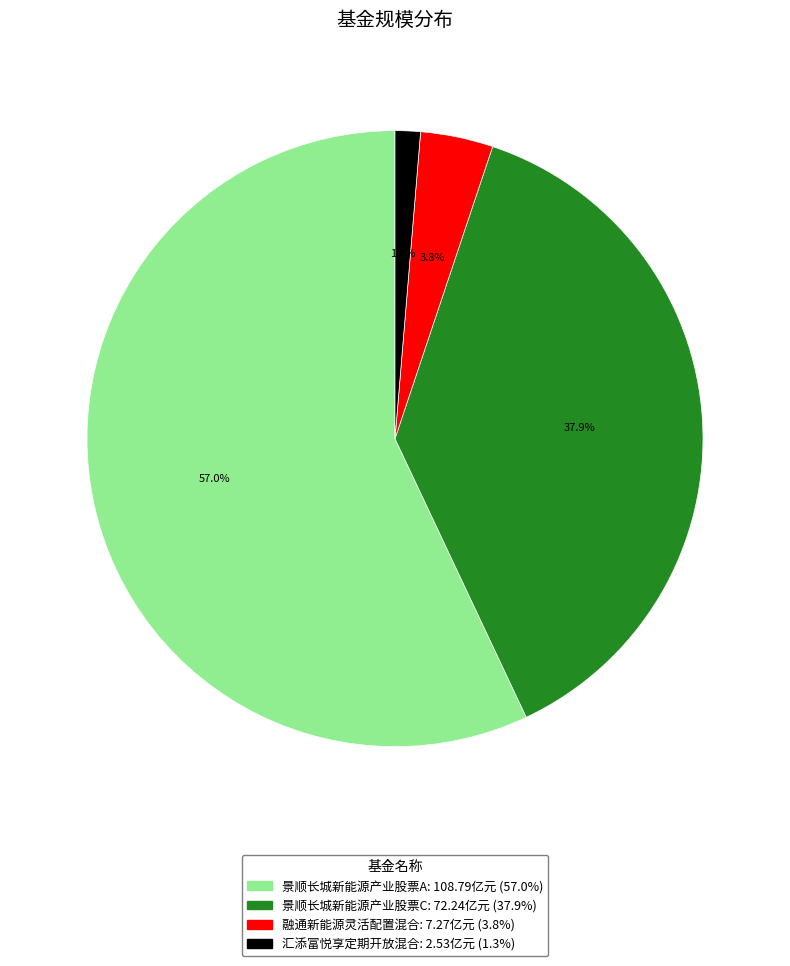

Combined, what portion of the pie is 景顺长城新能源产业股票A and 融通新能源灵活配置混合?

60.8%